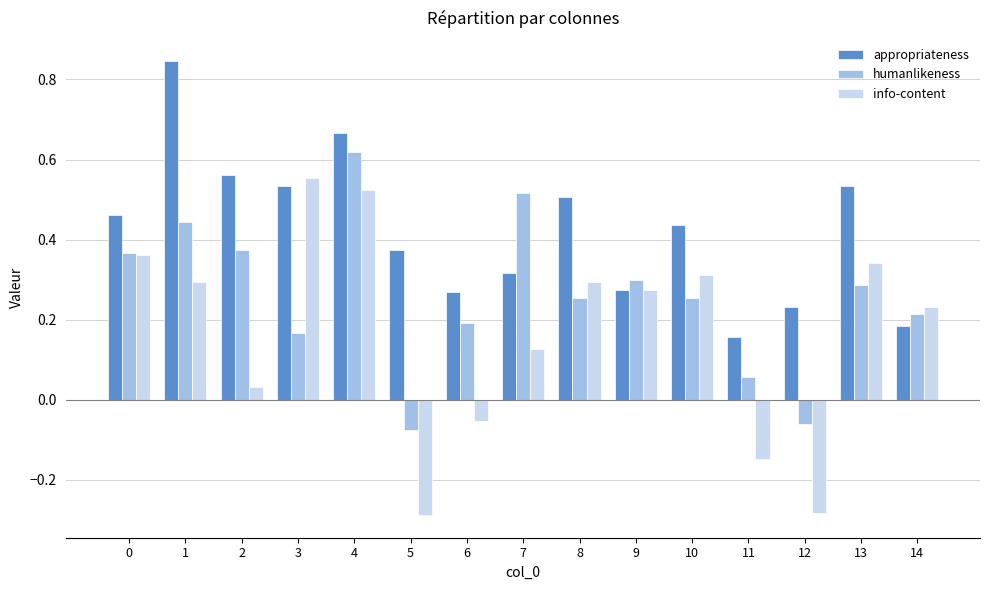

Which series has the largest range (max minus min)?

info-content